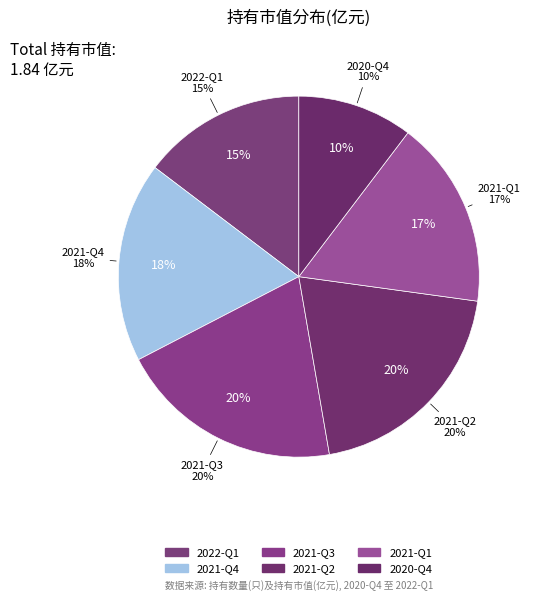

Rank the categories by value from highest to lowest.

2021-Q3, 2021-Q2, 2021-Q4, 2021-Q1, 2022-Q1, 2020-Q4